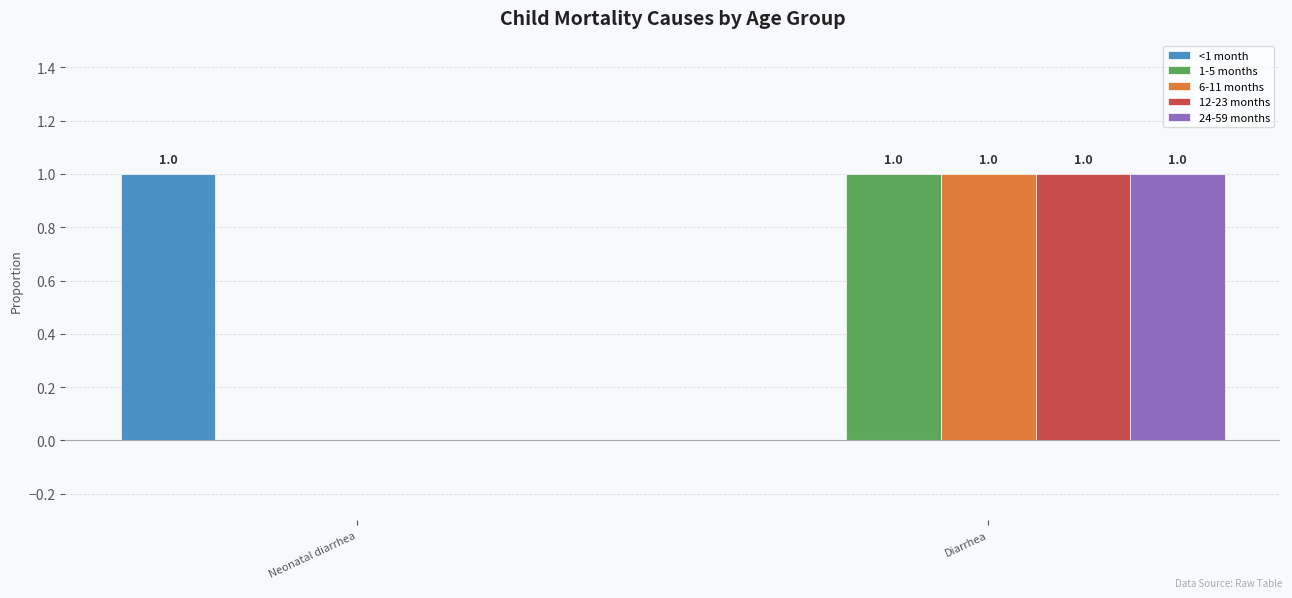

Where is 24-59 months nearest to the value 0?

Neonatal diarrhea